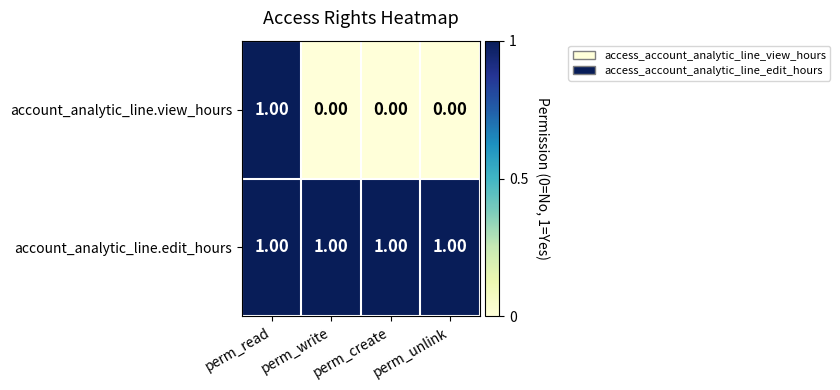

At which category is the sum across all series the highest?

perm_read